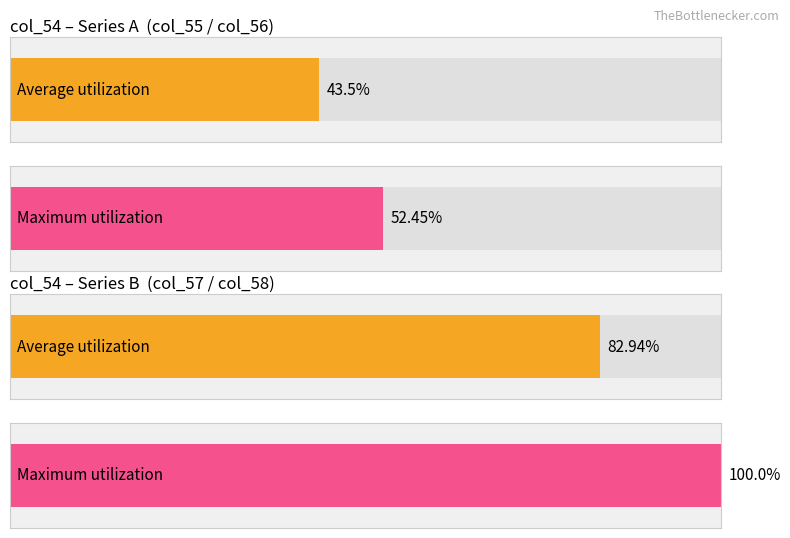

What are all the series names shown in the legend?

col_55, col_56, col_57, col_58